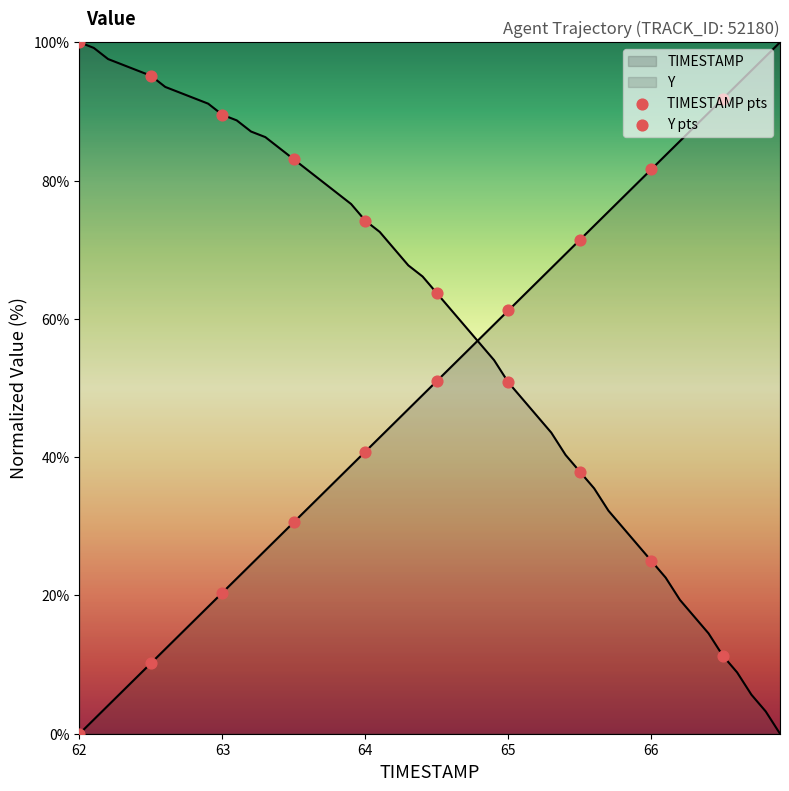

How many lines are shown in the chart?

2